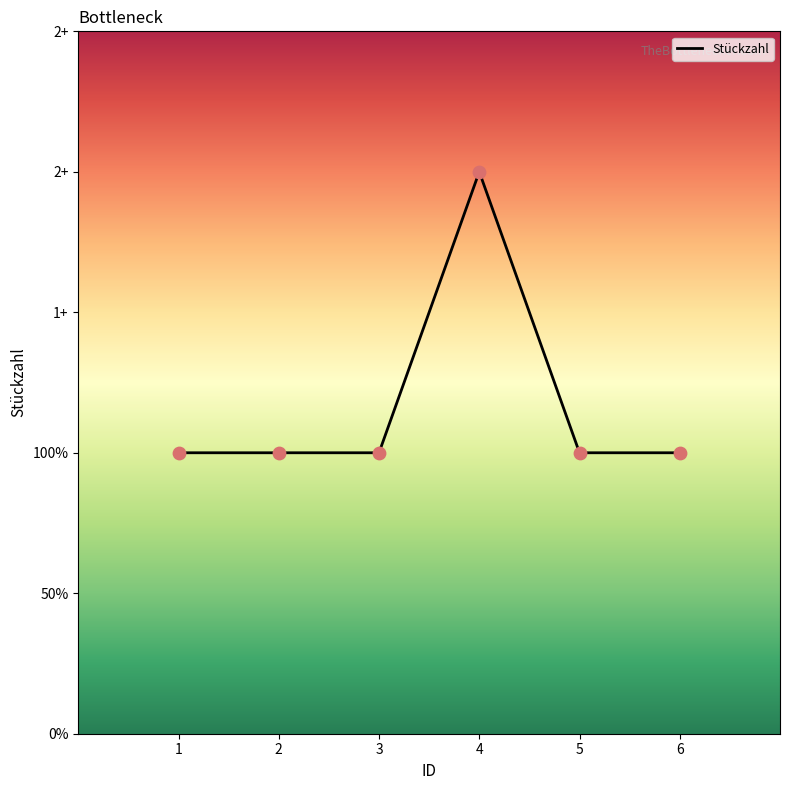

What is the ratio of the value at 4 to the value at 1?

2.0